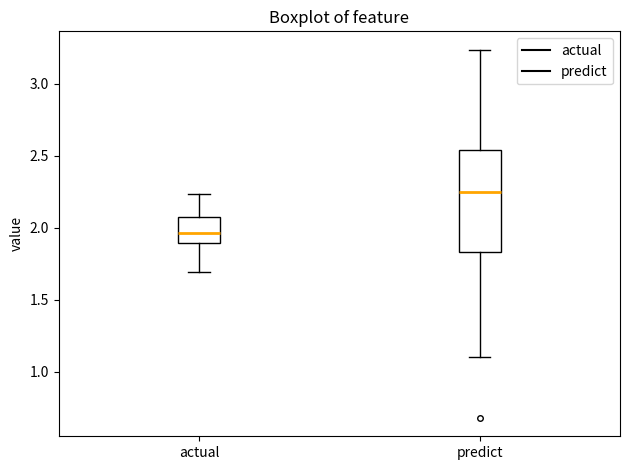

Where does the upper whisker of the box for predict end on the y-axis? The values are not printed on the chart, so give them approximately, as read against the axis.

3.25